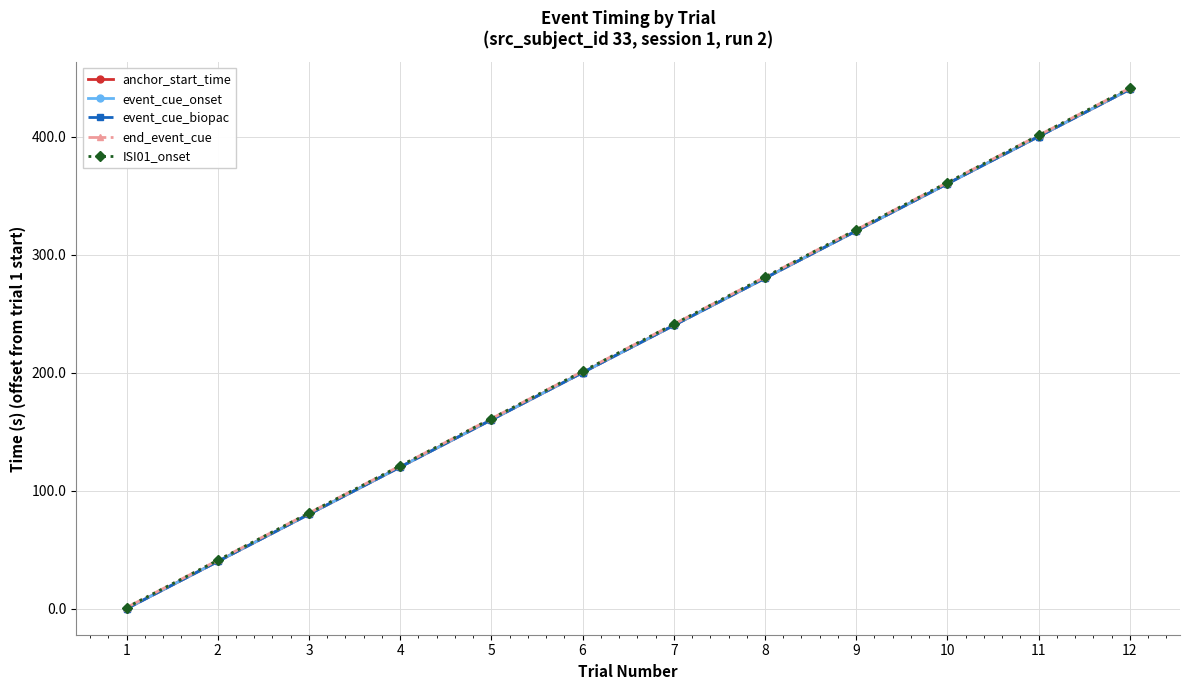

At how many categories does at least one series exceed 75?

10